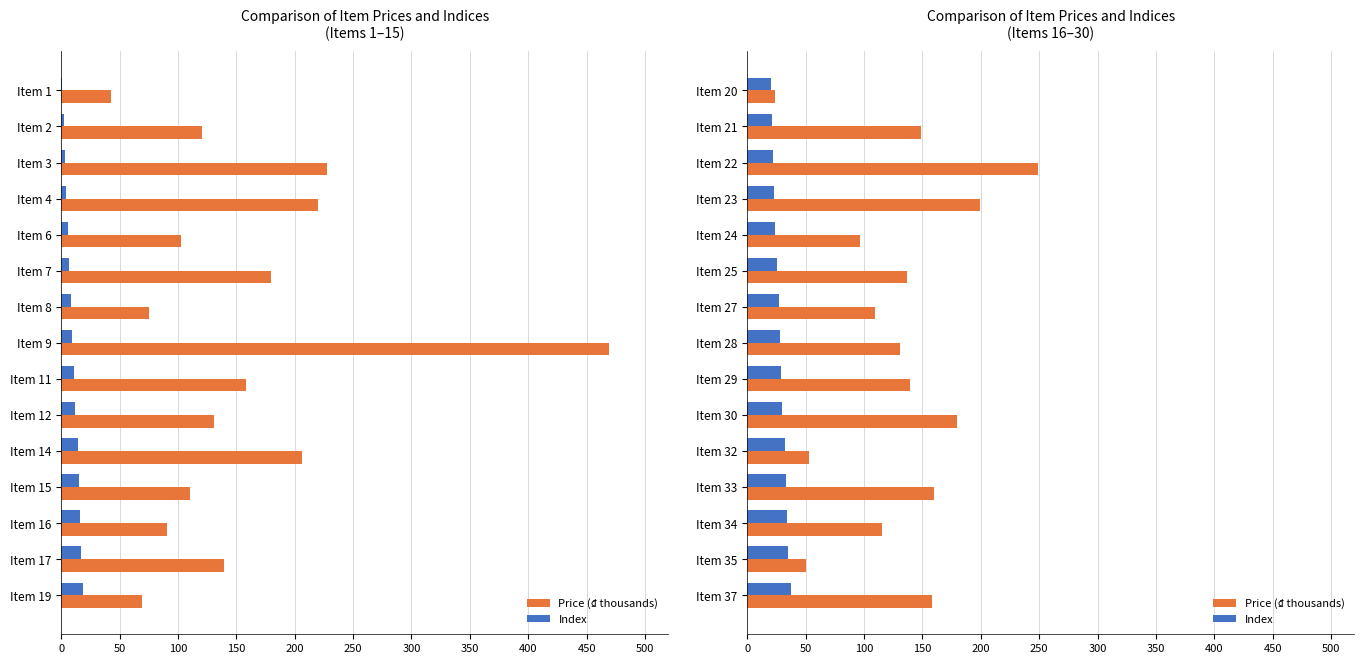

List the series in order of their overall mean, highest first.

Price (₫ thousands), Index